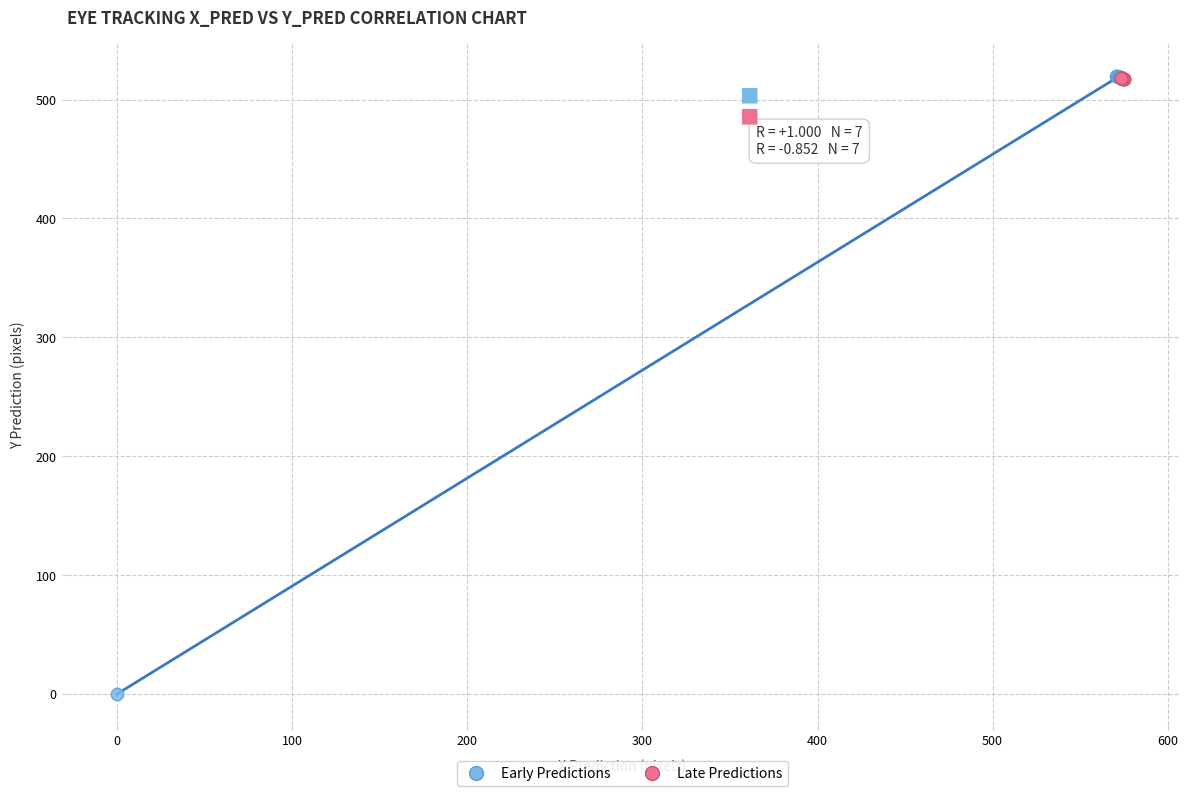

Which series has the largest Y range (max minus min)?

Early Predictions